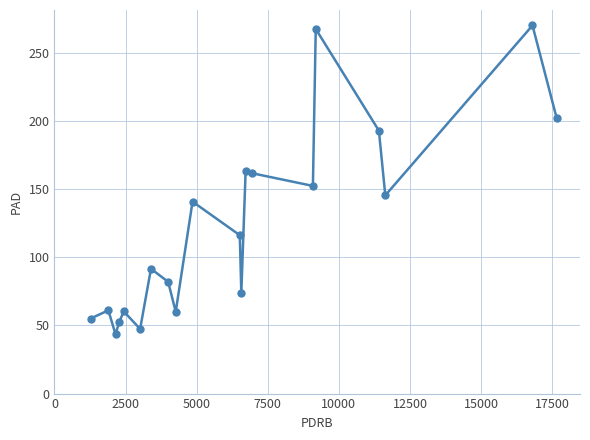

What is the minimum value shown in the chart?

43.4